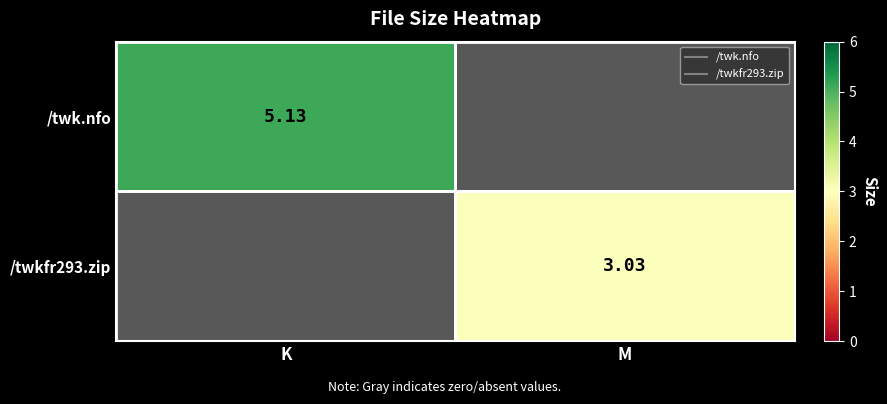

At which label does /twk.nfo reach its peak?

K